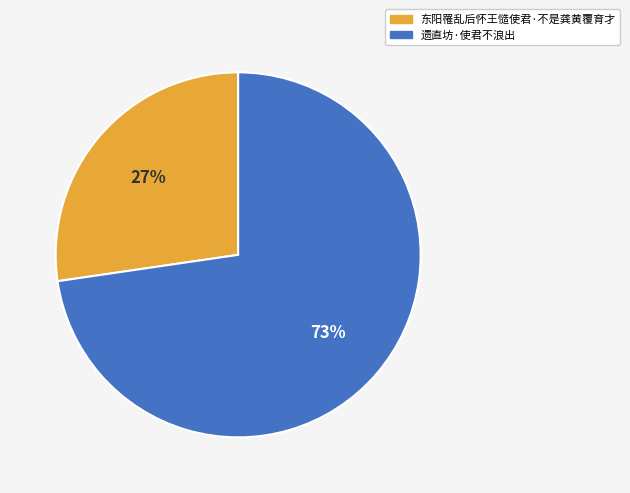

Is 东阳罹乱后怀王慥使君·不是龚黄覆育才 the majority of the pie?

No